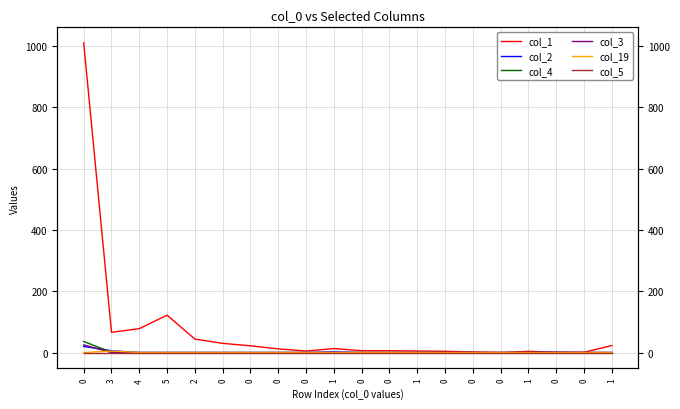

How many lines are shown in the chart?

6